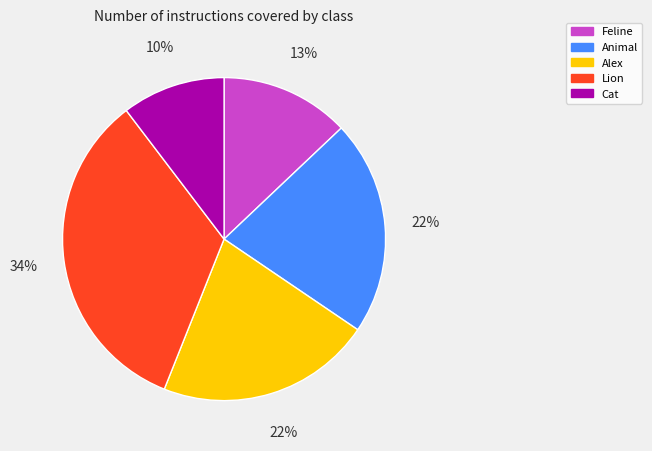

What is the smallest slice in the pie chart?

Cat